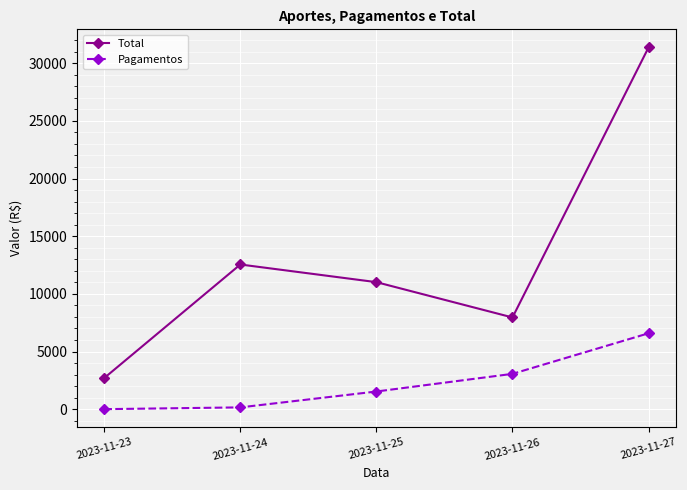

What is the difference between the highest and lowest values at 2023-11-27?

24791.7